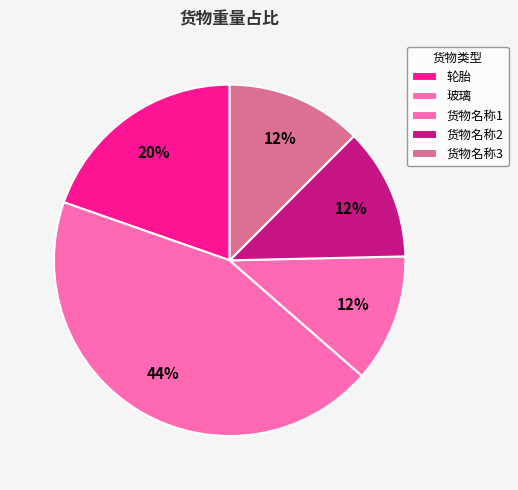

Count the number of slices in the pie.

5